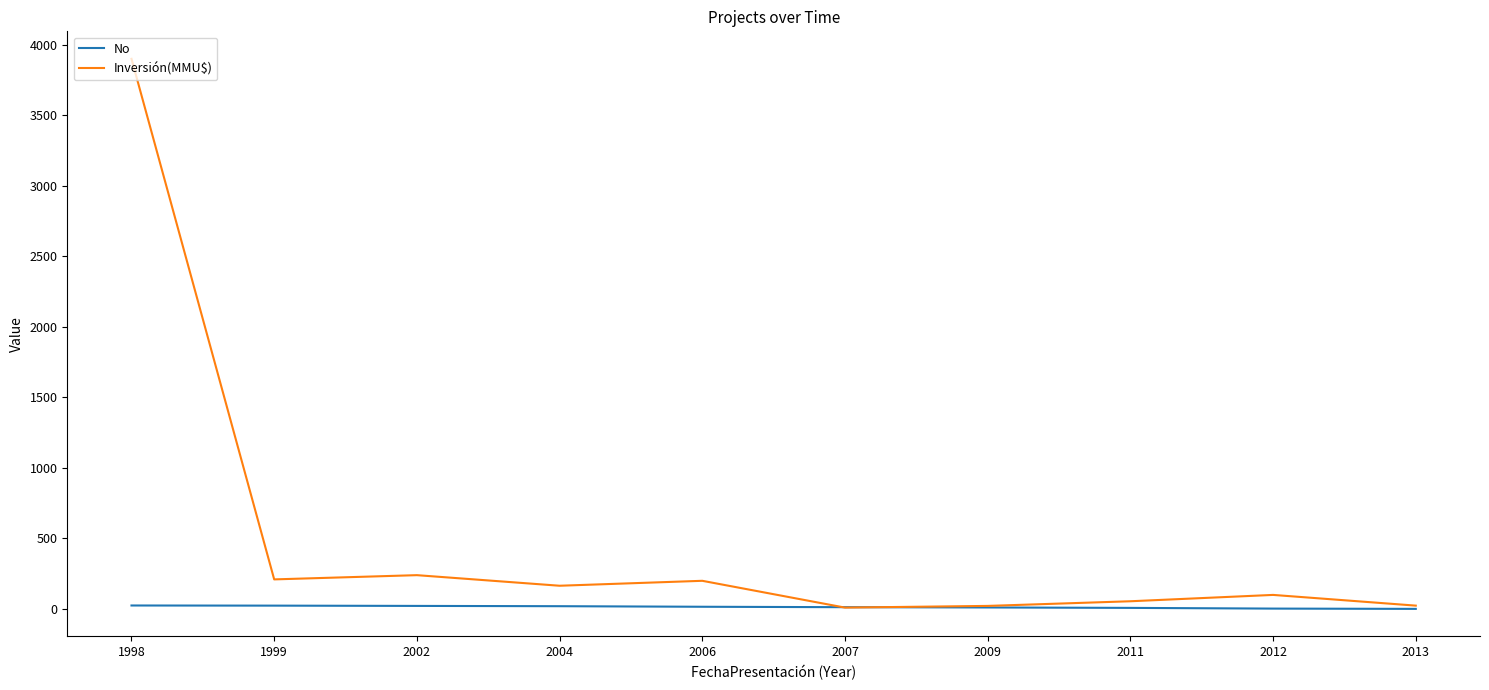

At which label does No first exceed 16?

1998